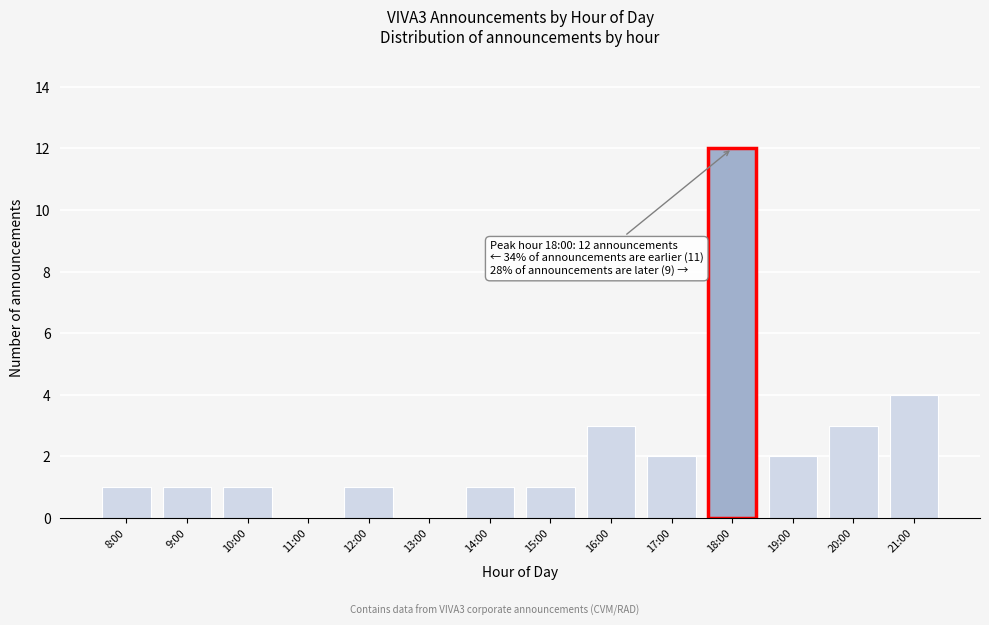

Reading right to left, extract all data points from this chart.

21:00=4	20:00=3	19:00=2	18:00=12	17:00=2	16:00=3	15:00=1	14:00=1	13:00=0	12:00=1	11:00=0	10:00=1	9:00=1	8:00=1